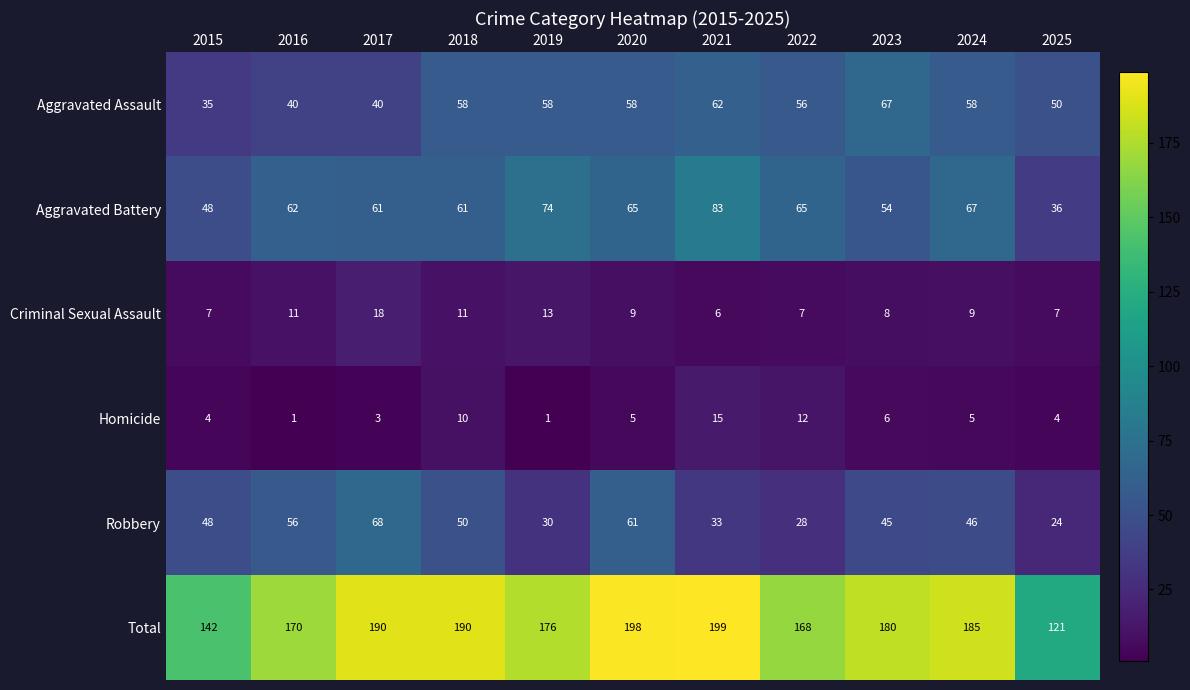

What is the minimum value for Aggravated Assault?

35